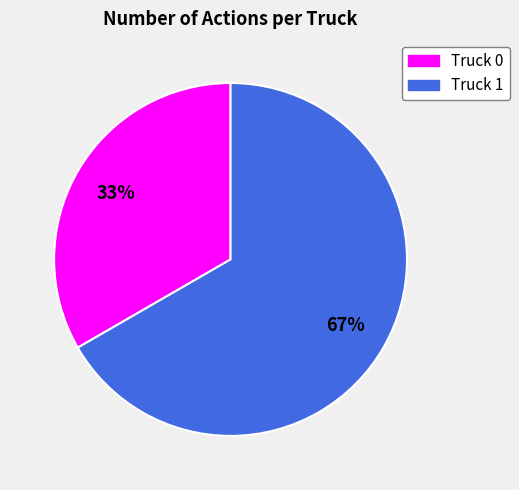

Is there any slice that represents more than half of the pie?

Yes